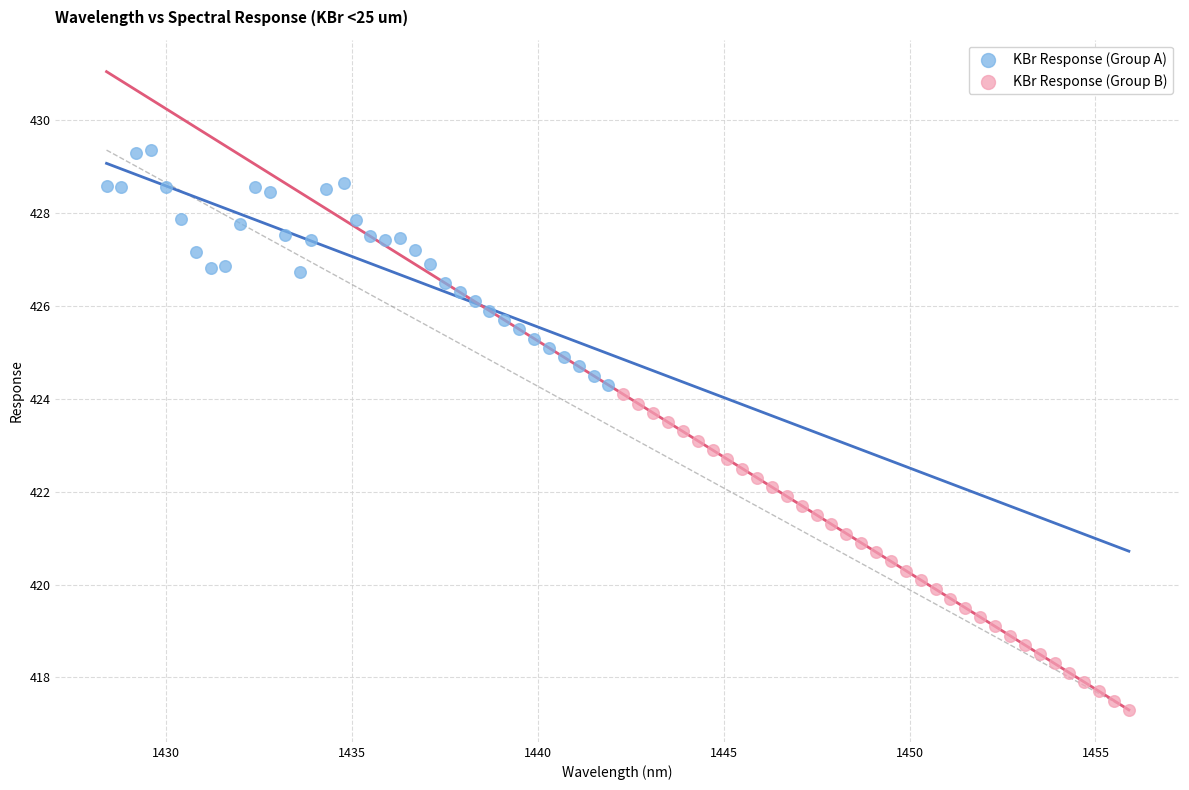

Which series reaches the maximum Y coordinate?

KBr Response (Group A)